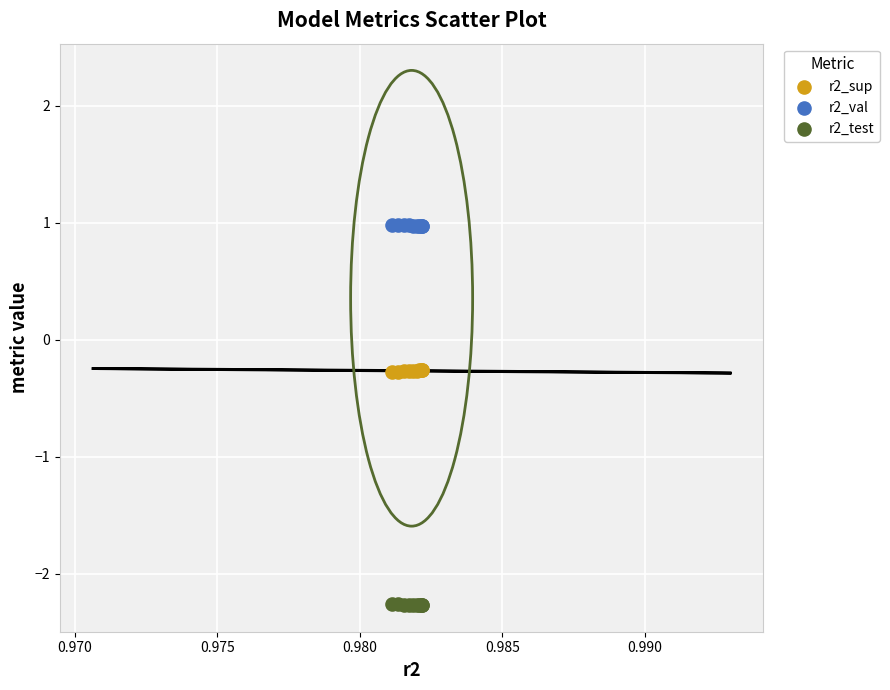

Which series contains the lowest Y value?

r2_test